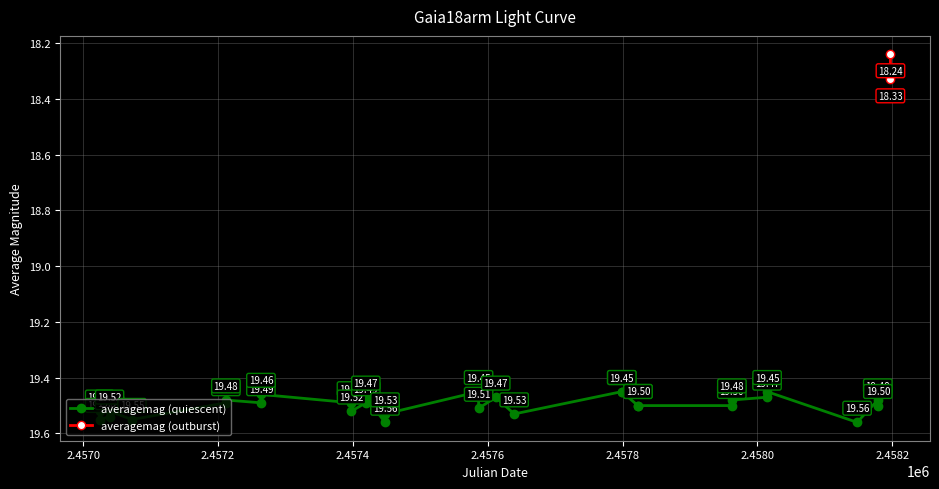

How many interior local peaks (higher than both neighbors) does the data have?

9